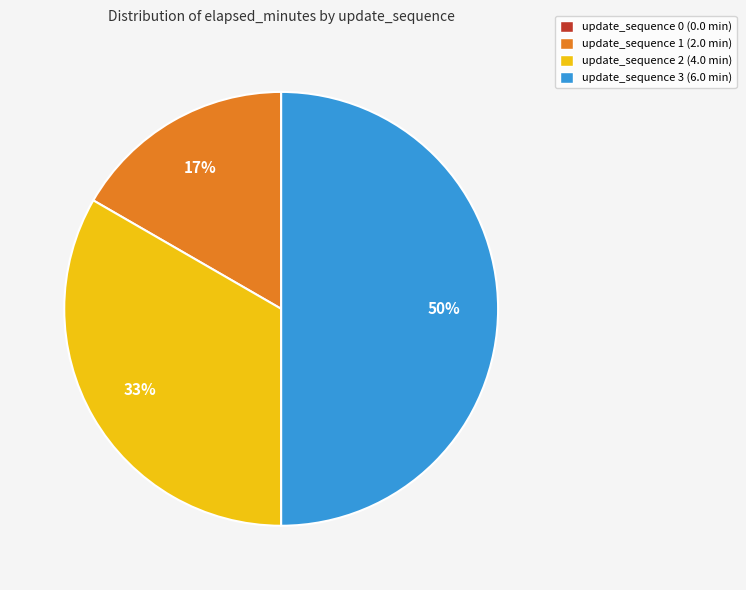

To the nearest percent, what is the average slice percentage?

25%